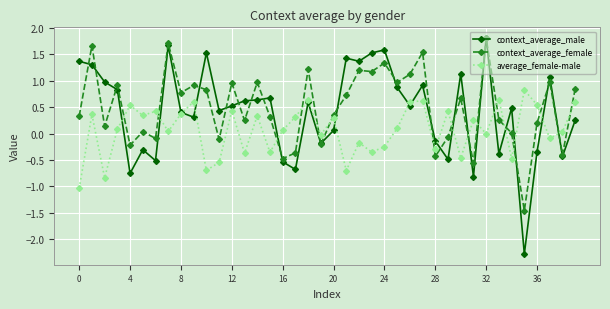

What is the minimum value shown in the chart?

-2.3